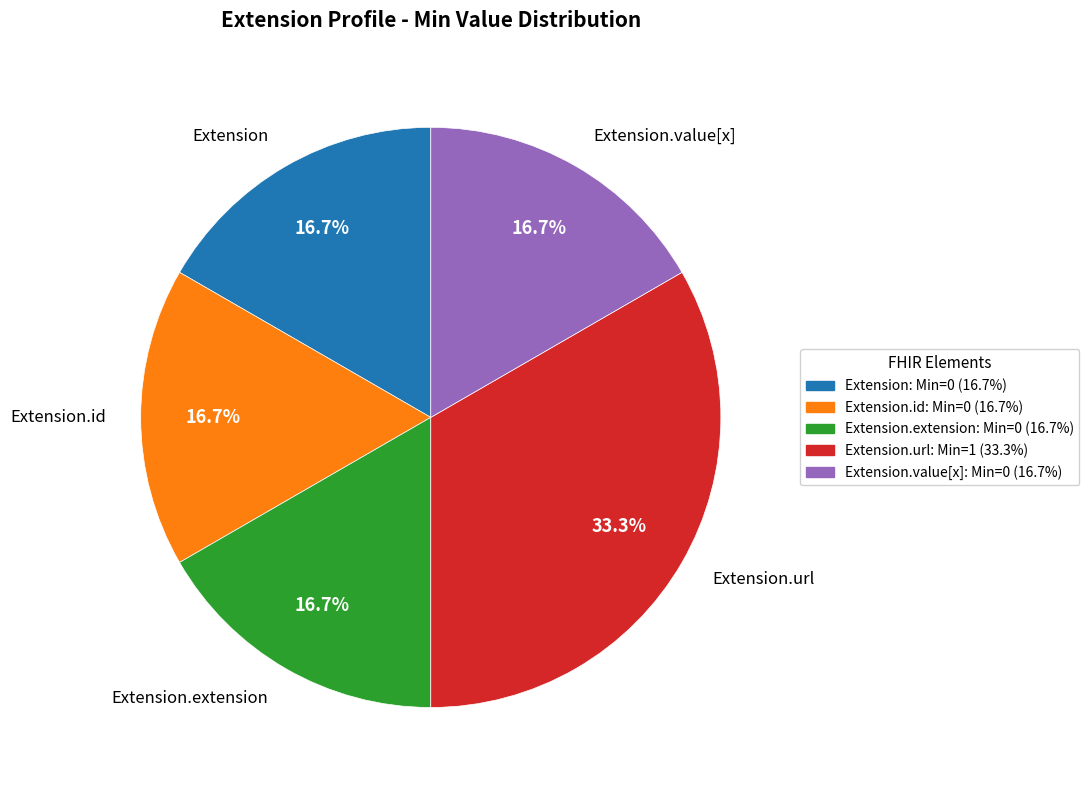

How many segments does this pie chart have?

5